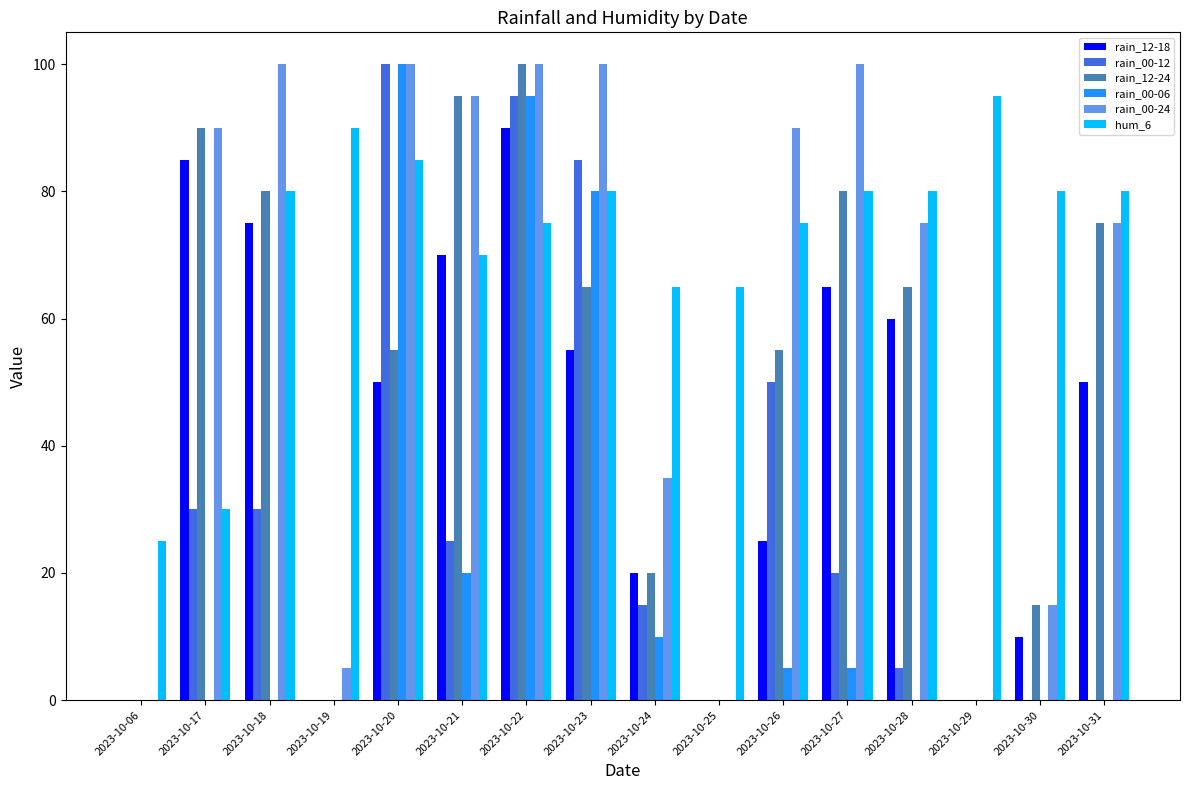

Between 2023-10-06 and 2023-10-24, which series saw the biggest shift?

hum_6